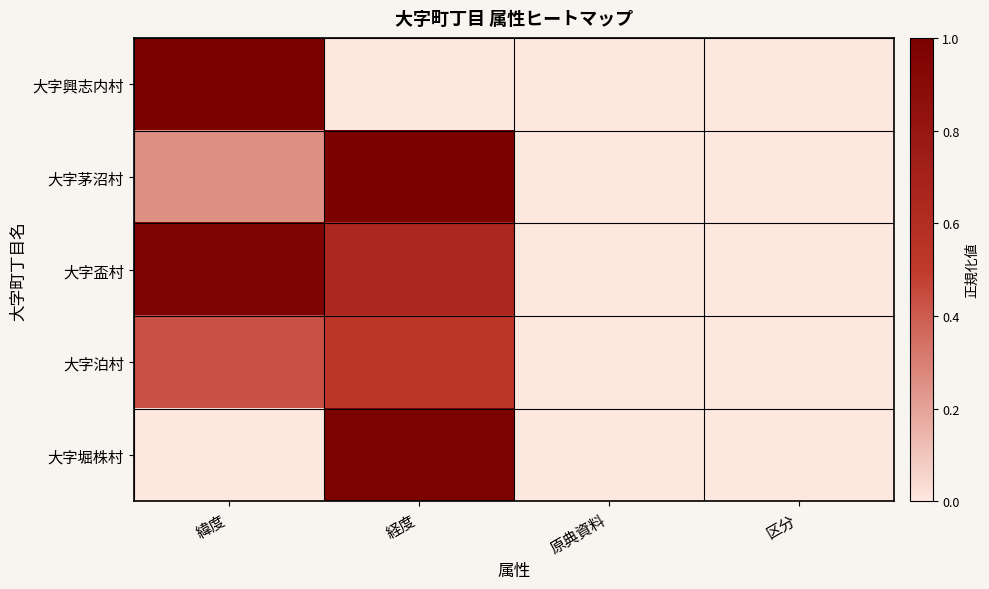

Which series has the largest range (max minus min)?

大字興志内村